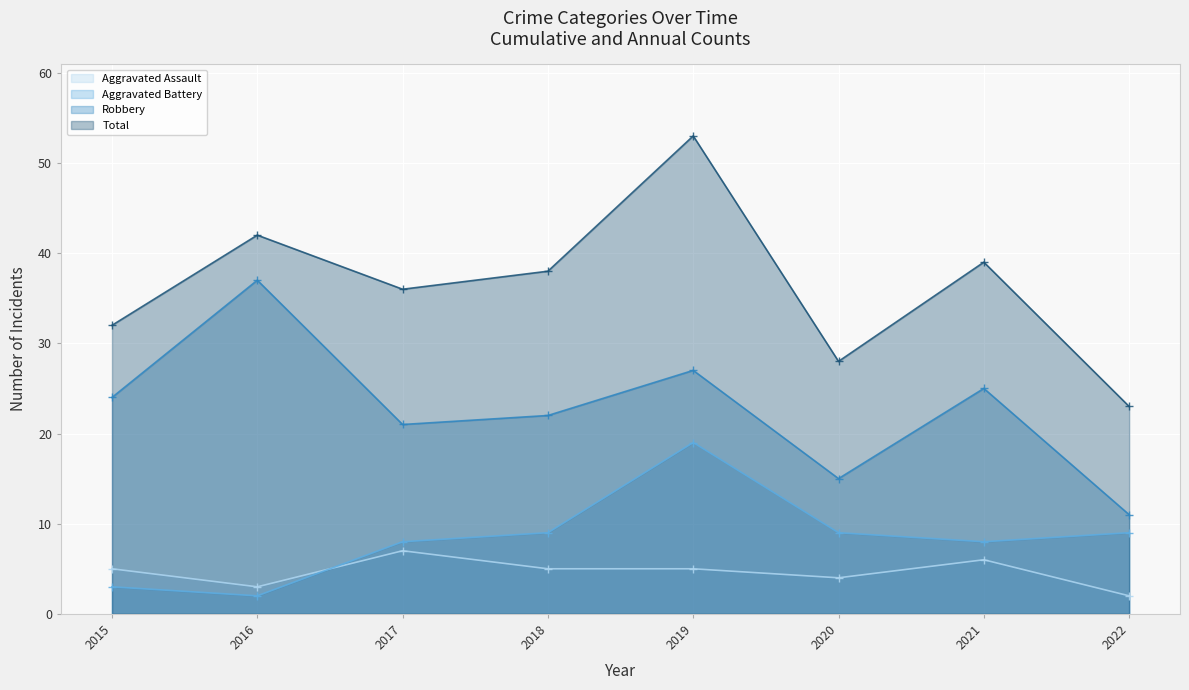

Which series has the widest spread of values?

Total